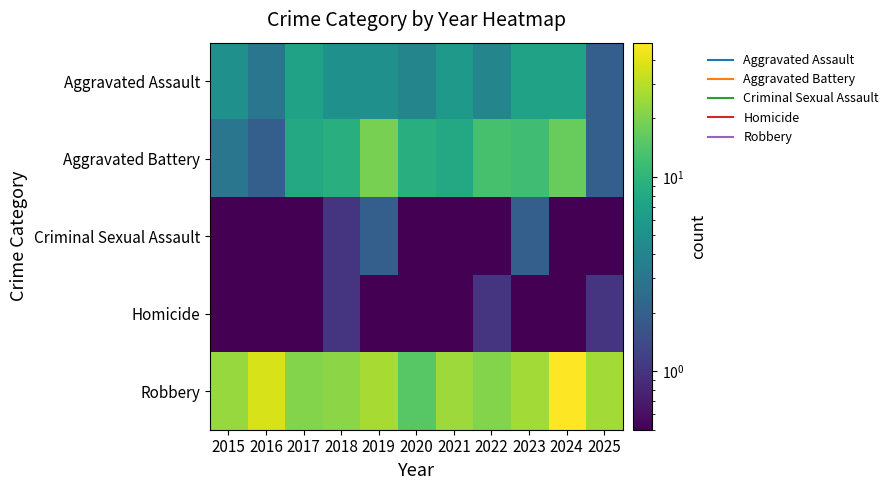

Reading right to left, list all the values displayed in this chart.

Aggravated Assault: 2025=2.0	2024=7.0	2023=7.0	2022=4.0	2021=6.0	2020=4.0	2019=5.0	2018=5.0	2017=7.0	2016=3.0	2015=5.0
Aggravated Battery: 2025=2.0	2024=17.0	2023=12.0	2022=13.0	2021=8.0	2020=9.0	2019=19.0	2018=9.0	2017=8.0	2016=2.0	2015=3.0
Criminal Sexual Assault: 2025=0.1	2024=0.1	2023=2.0	2022=0.1	2021=0.1	2020=0.1	2019=2.0	2018=1.0	2017=0.1	2016=0.1	2015=0.1
Homicide: 2025=1.0	2024=0.1	2023=0.1	2022=1.0	2021=0.1	2020=0.1	2019=0.1	2018=1.0	2017=0.1	2016=0.1	2015=0.1
Robbery: 2025=26.0	2024=49.0	2023=26.0	2022=21.0	2021=25.0	2020=15.0	2019=27.0	2018=22.0	2017=21.0	2016=37.0	2015=24.0